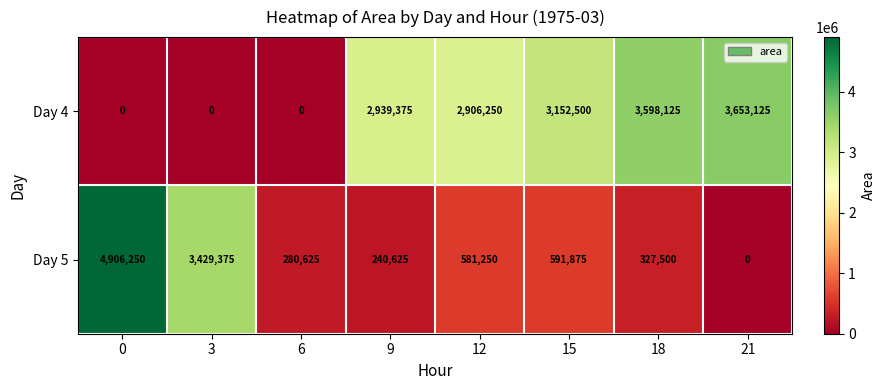

What is the approximate value of Day 4 at 15, to the nearest 50?

3152500